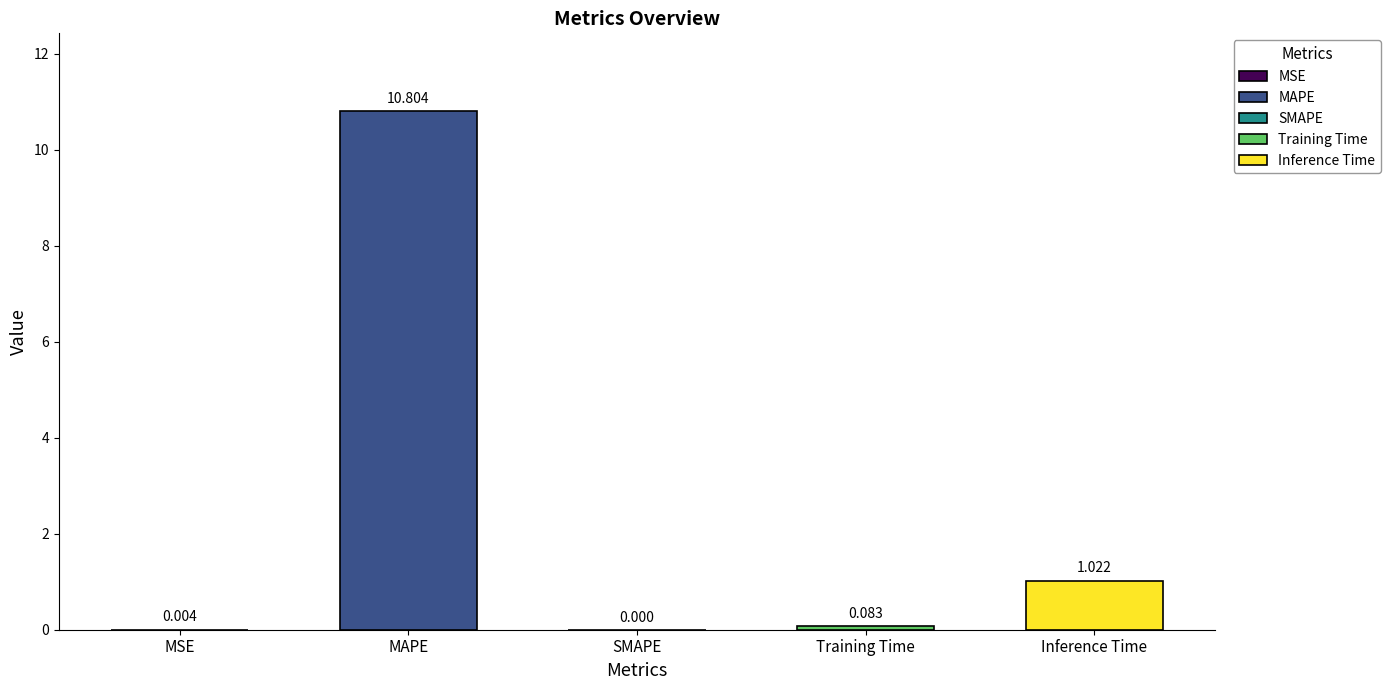

What is the label of the 5th bar from the right?

MSE